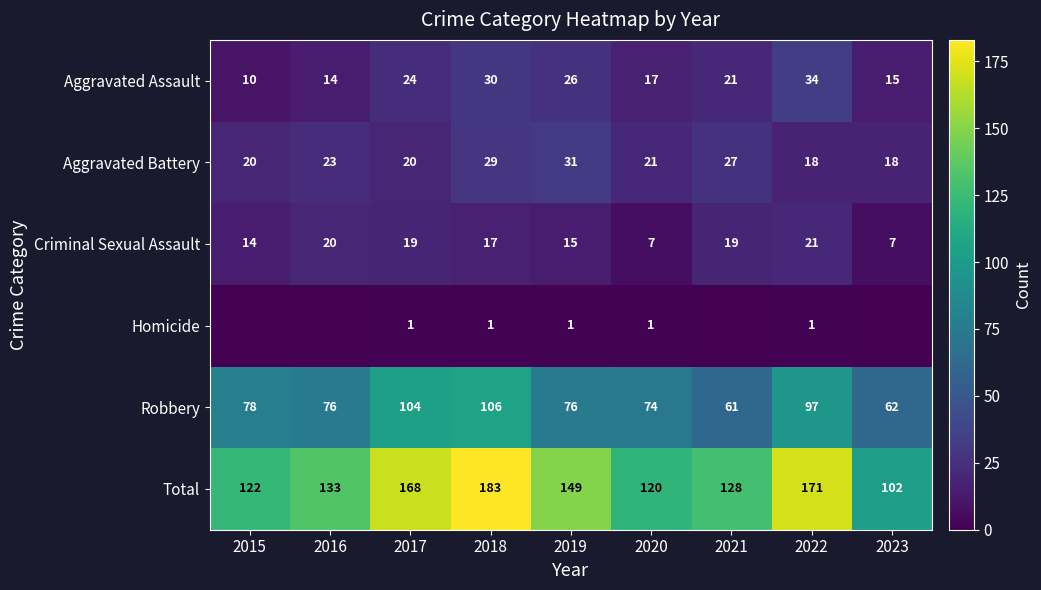

What is the average value of the Aggravated Assault series?

21